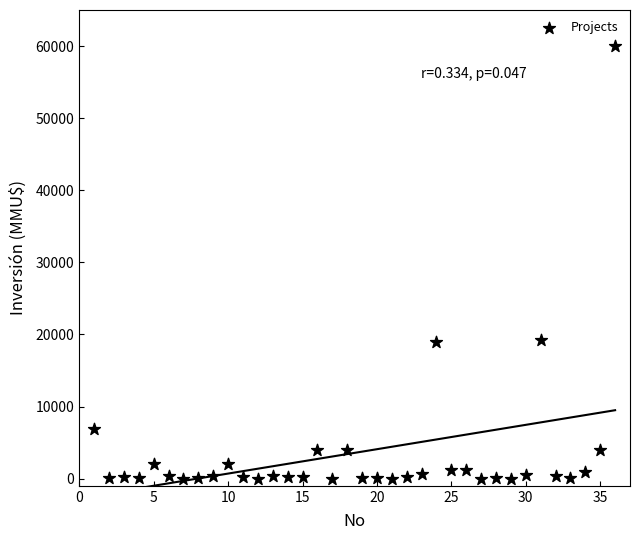

What is the range of Y values (max minus min)?

60000